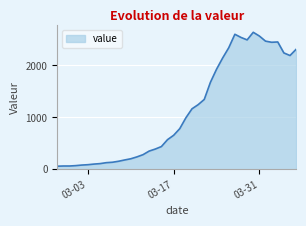

What is the sum of all values?

44951